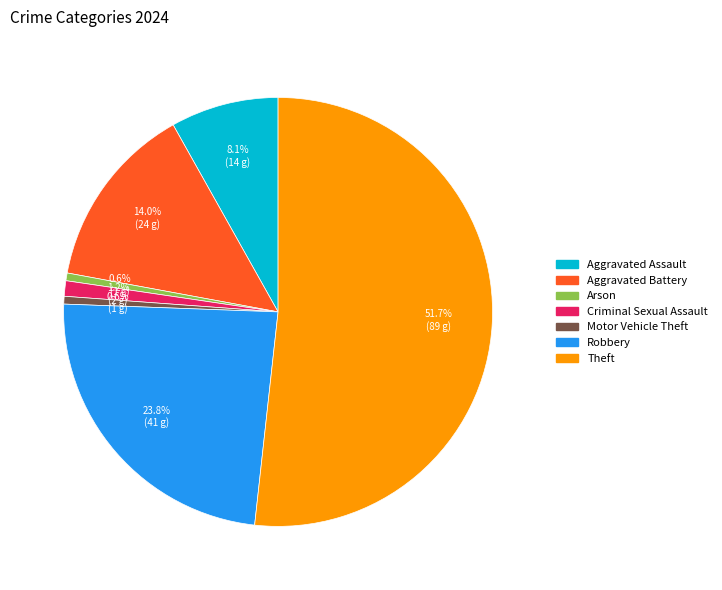

Is there any slice that represents more than half of the pie?

Yes